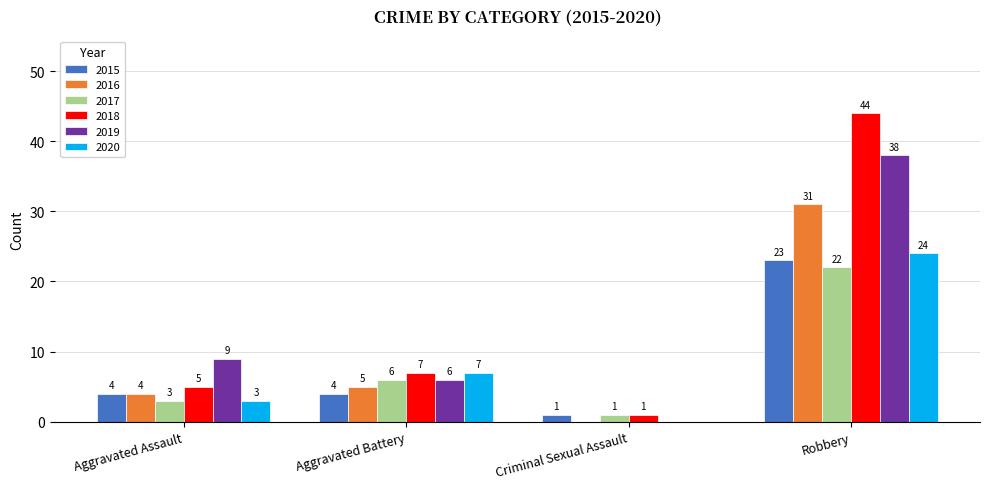

What is the approximate value of 2020 at Aggravated Assault?

3